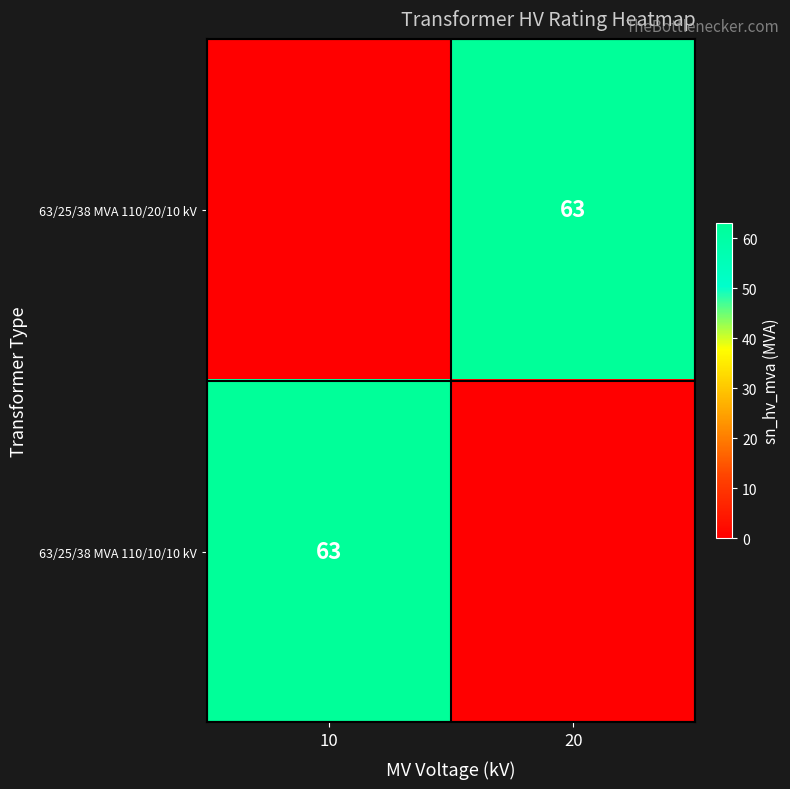

Is it true that 63/25/38 MVA 110/20/10 kV equals 96 at 20?

False